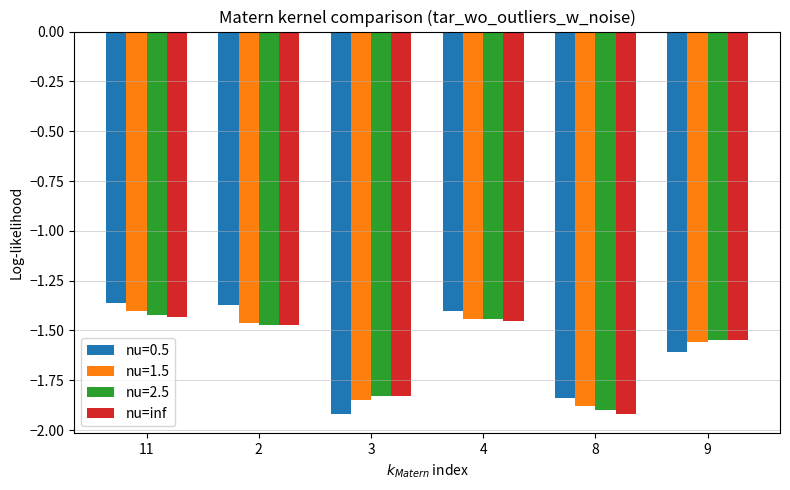

Are the bars grouped side by side (vs. stacked)?

Yes